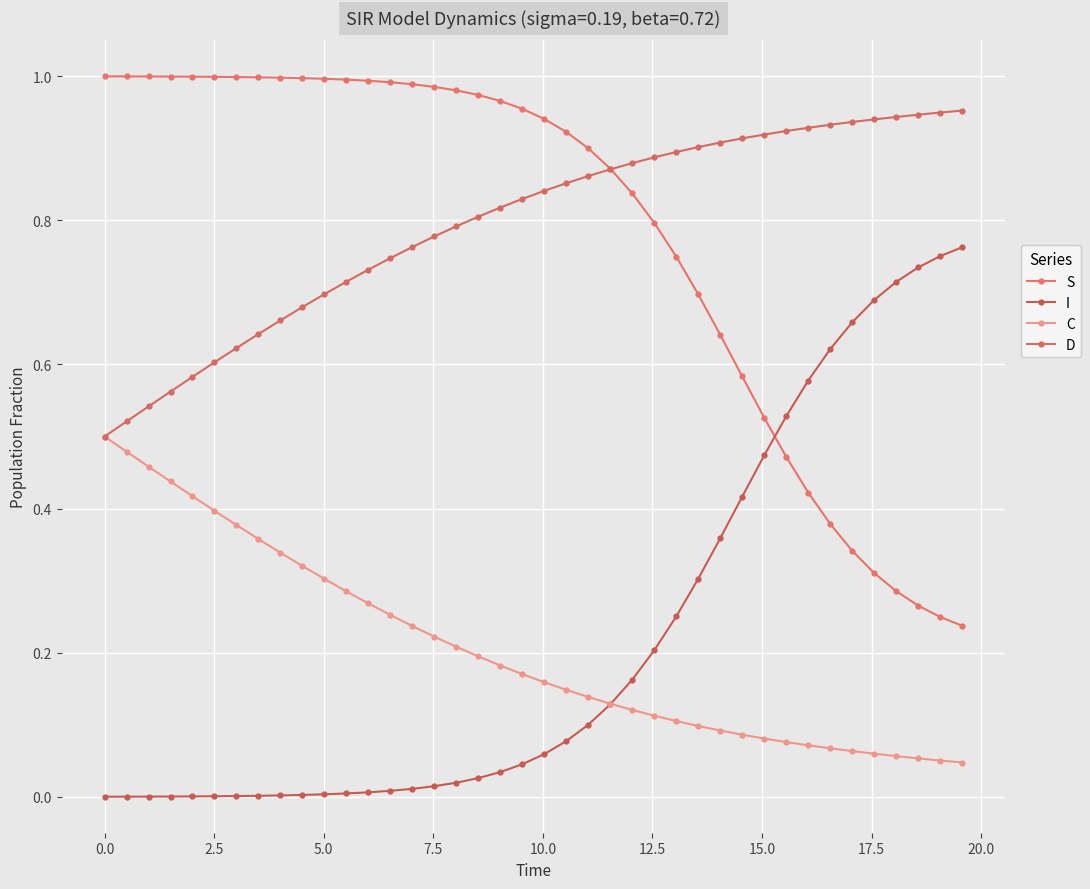

Reading left to right, transcribe all the data shown in this chart.

S: 1.0	1.0	1.0	1.0	1.0	1.0	1.0	1.0	1.0	1.0	1.0	1.0	1.0	1.0	1.0	1.0	1.0	1.0	1.0	1.0	0.9	0.9	0.9	0.9	0.8	0.8	0.7	0.7	0.6	0.6	0.5	0.5	0.4	0.4	0.3	0.3	0.3	0.3	0.2	0.2
I: 0.0	0.0	0.0	0.0	0.0	0.0	0.0	0.0	0.0	0.0	0.0	0.0	0.0	0.0	0.0	0.0	0.0	0.0	0.0	0.0	0.1	0.1	0.1	0.1	0.2	0.2	0.3	0.3	0.4	0.4	0.5	0.5	0.6	0.6	0.7	0.7	0.7	0.7	0.8	0.8
C: 0.5	0.5	0.5	0.4	0.4	0.4	0.4	0.4	0.3	0.3	0.3	0.3	0.3	0.3	0.2	0.2	0.2	0.2	0.2	0.2	0.2	0.1	0.1	0.1	0.1	0.1	0.1	0.1	0.1	0.1	0.1	0.1	0.1	0.1	0.1	0.1	0.1	0.1	0.1	0.0
D: 0.5	0.5	0.5	0.6	0.6	0.6	0.6	0.6	0.7	0.7	0.7	0.7	0.7	0.7	0.8	0.8	0.8	0.8	0.8	0.8	0.8	0.9	0.9	0.9	0.9	0.9	0.9	0.9	0.9	0.9	0.9	0.9	0.9	0.9	0.9	0.9	0.9	0.9	0.9	1.0